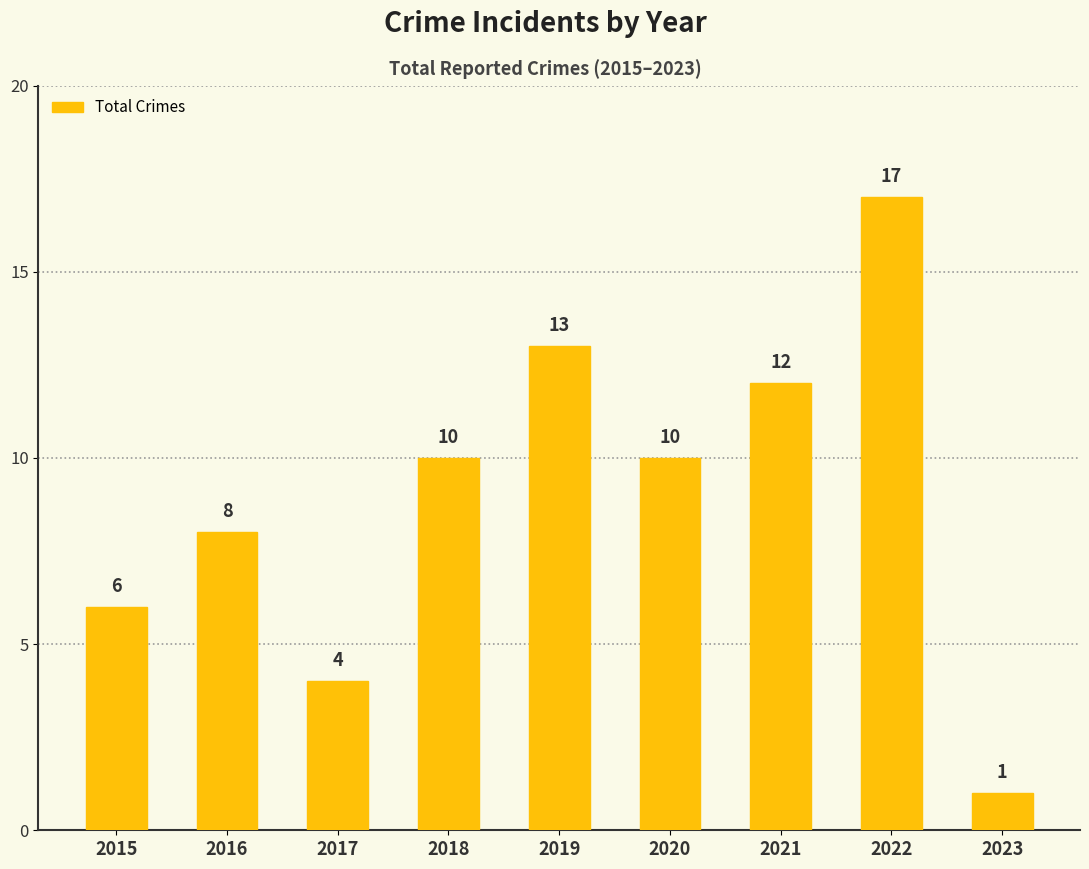

At which category does the chart reach its minimum across all series?

2023